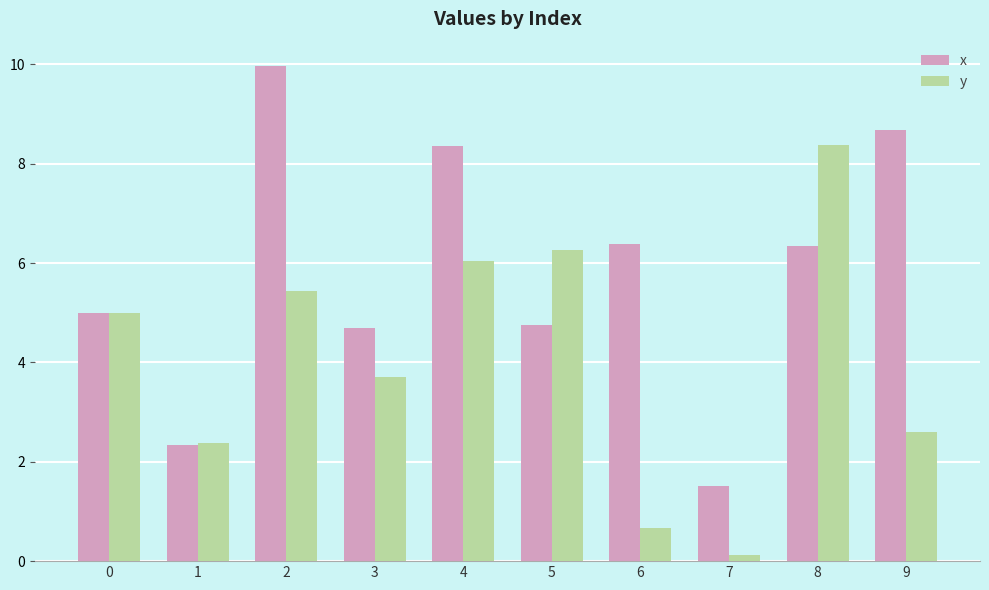

What is the approximate value of x at 1?

2.3